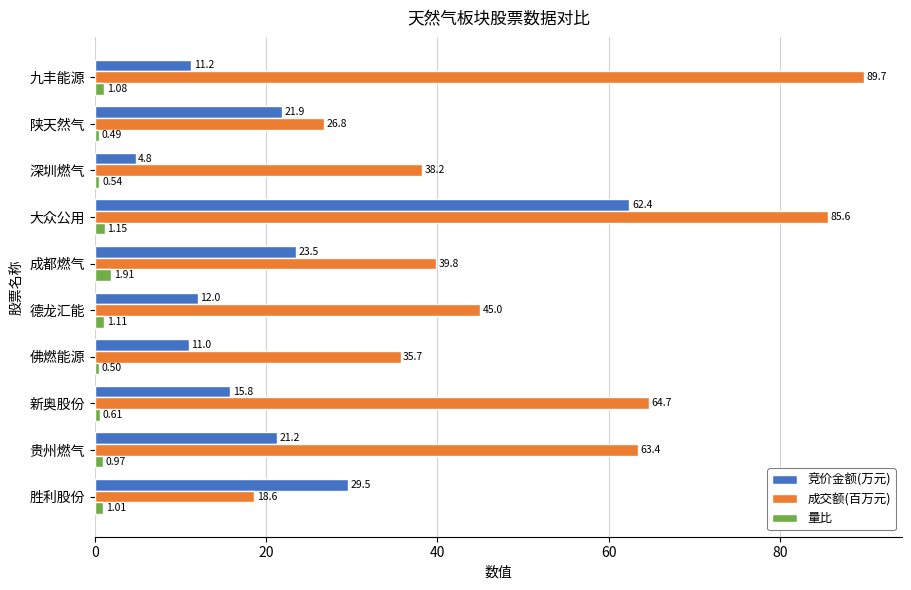

Which series has the largest total across all categories?

成交额(百万元)